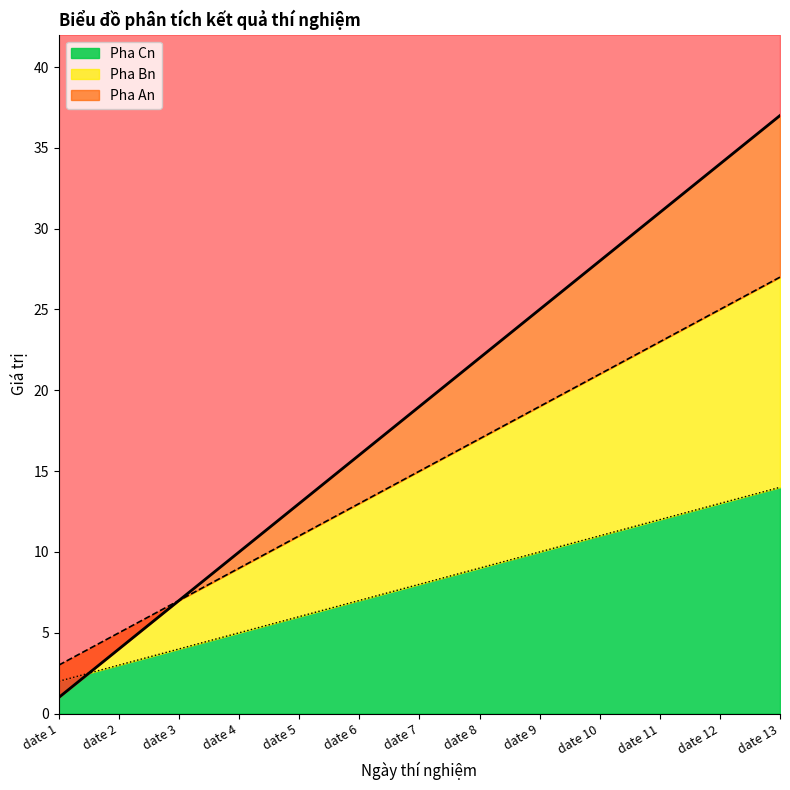

True or false: Pha An and Pha Cn intersect in this chart.

True